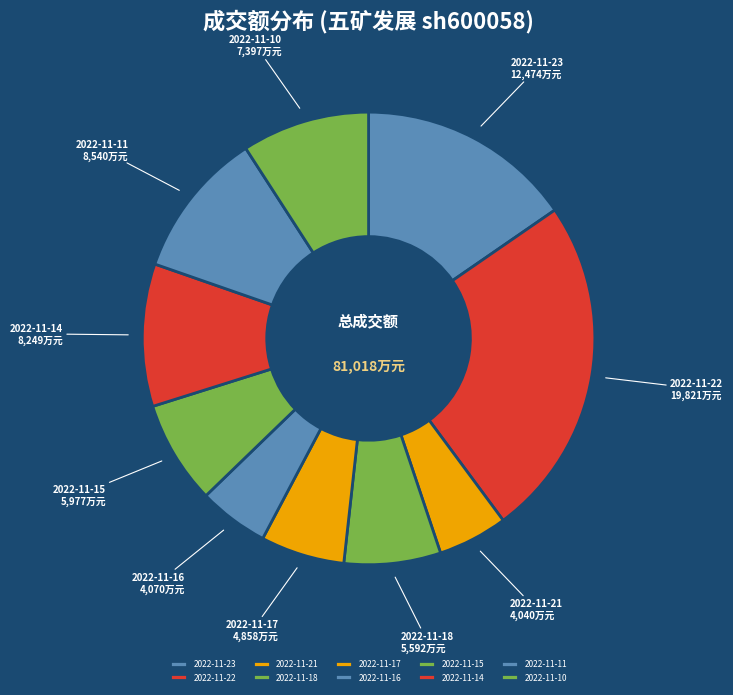

Approximately how many times larger is the value at 2022-11-21 compared to 2022-11-18?

0.7